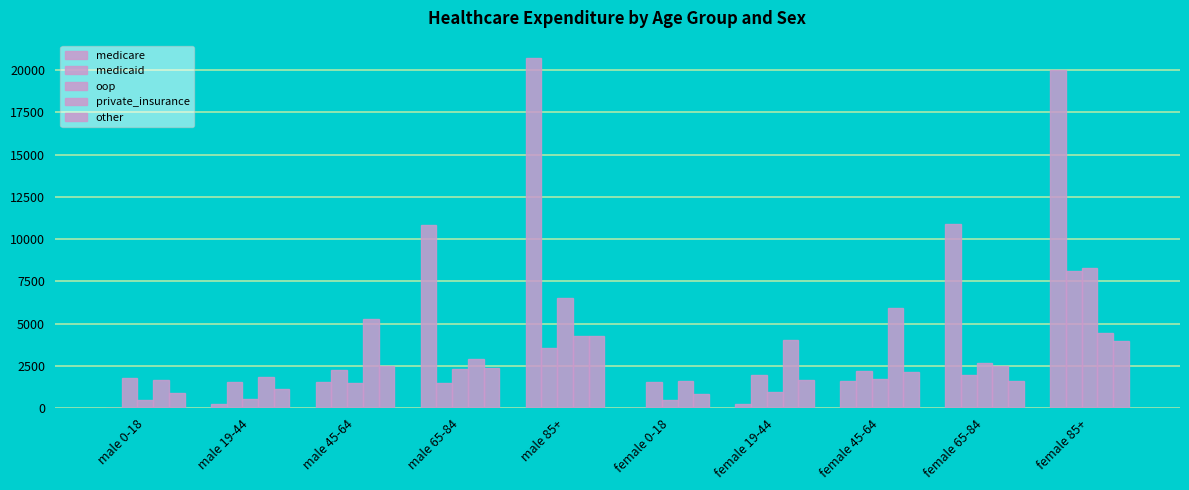

How many values in the medicaid series exceed 1972?

5